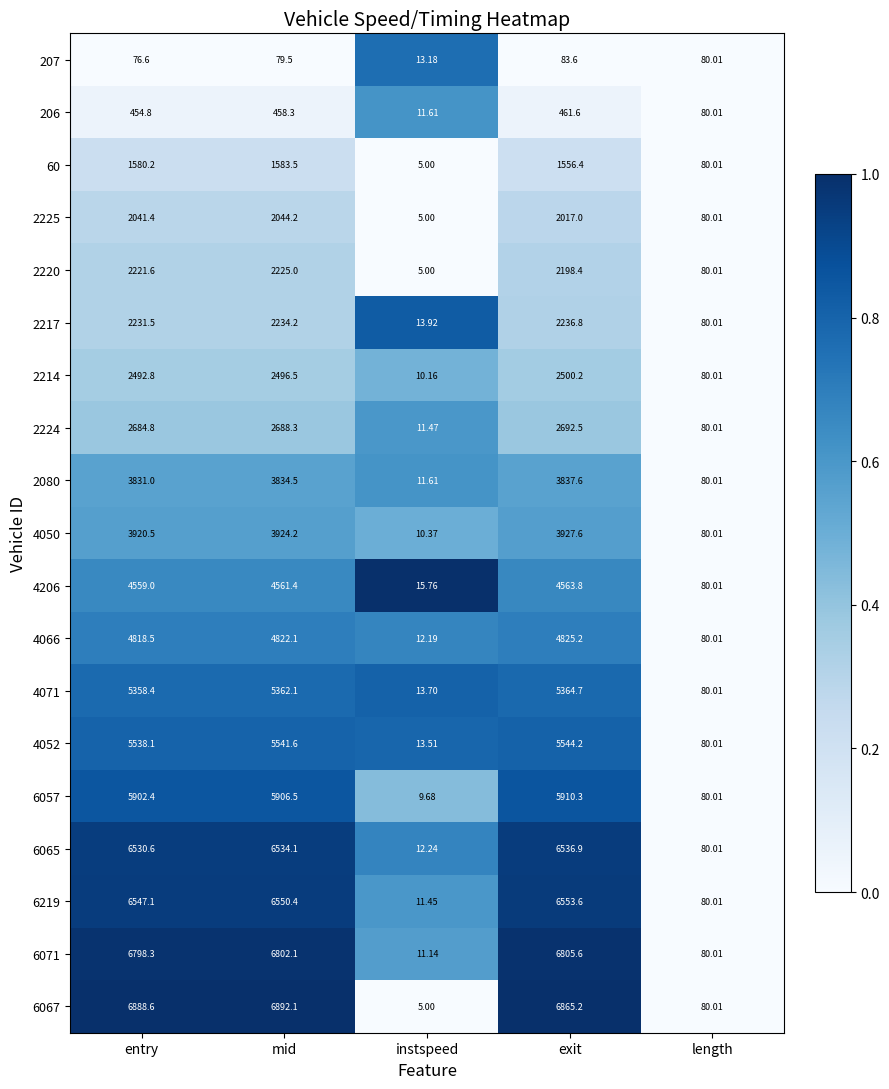

Count the number of categories in the chart.

5